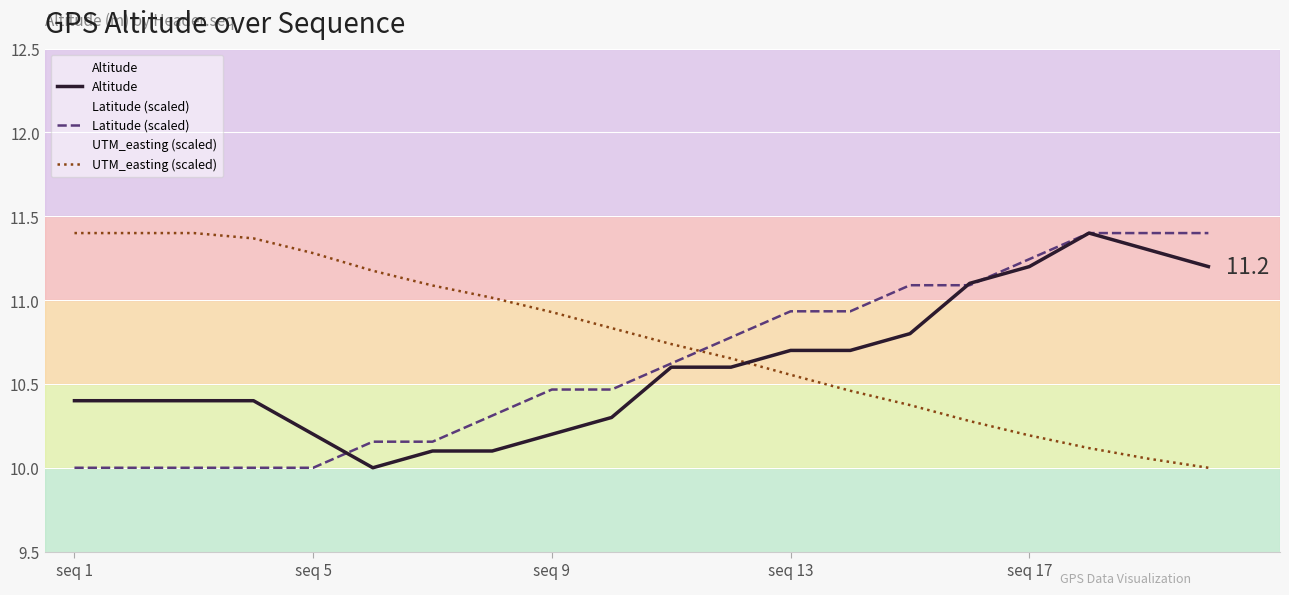

True or false: Latitude (scaled) has a value of 6.7 at seq 13.

False